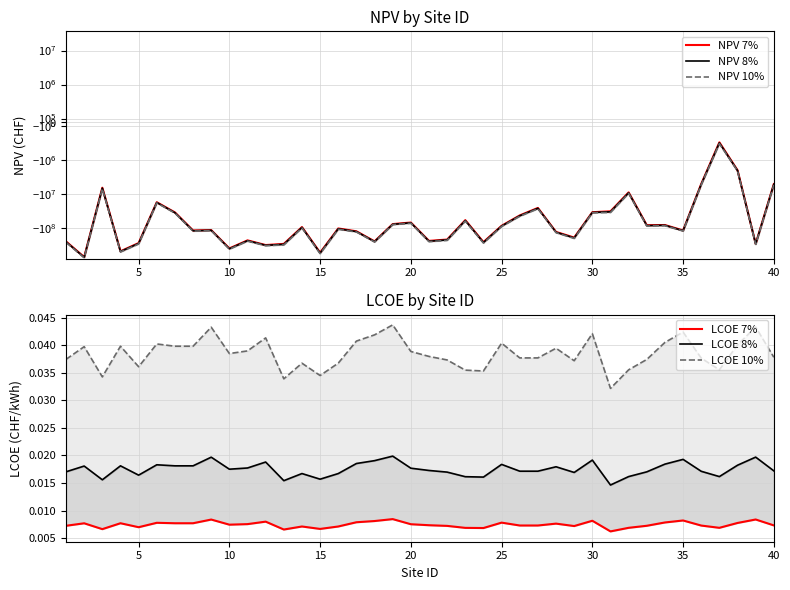

True or false: NPV 8% and NPV 7% cross at least once.

False